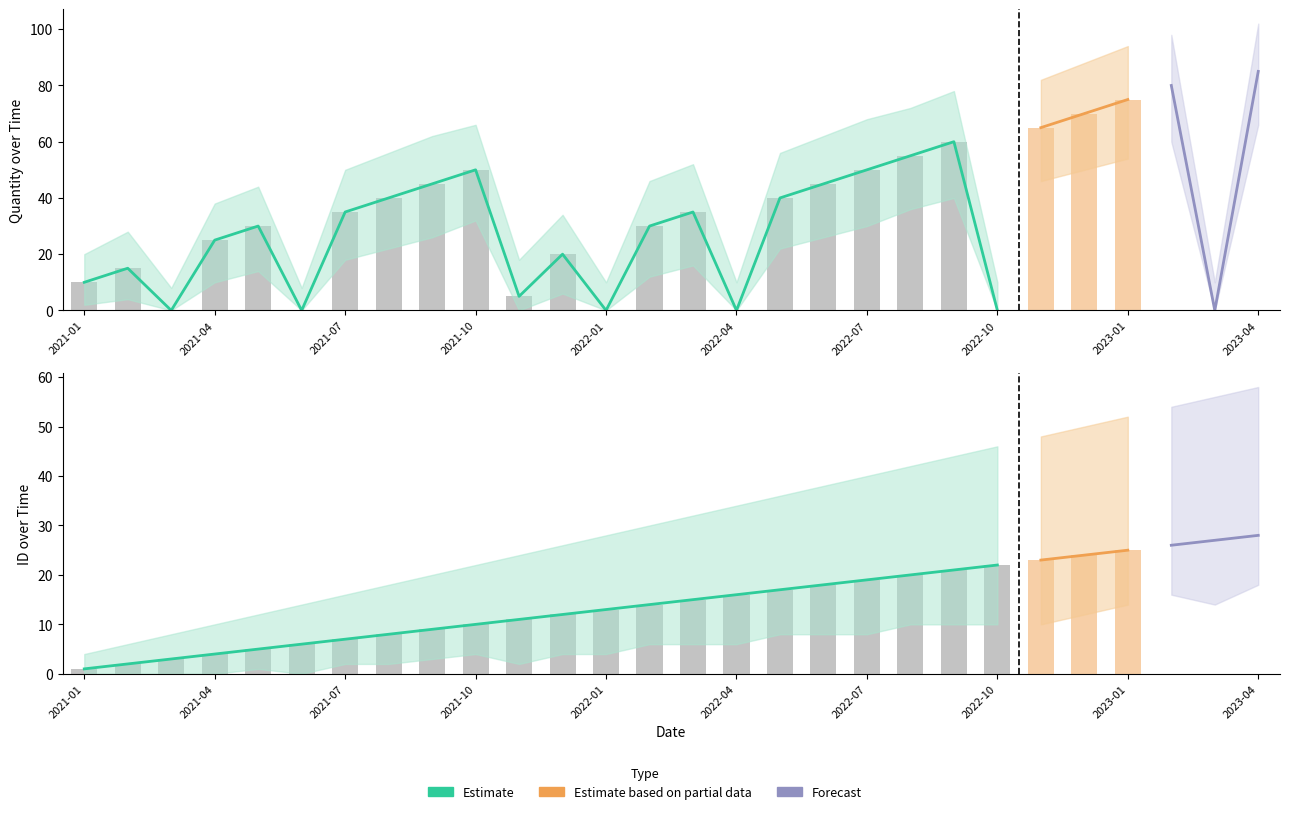

What is the difference between the Quantity values at 2021-05 and 2023-02?

50